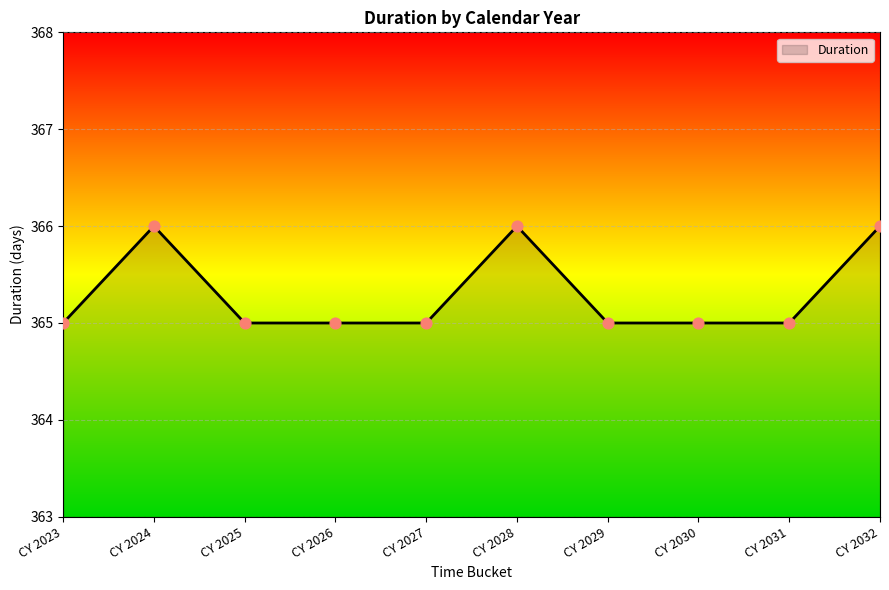

Approximately how many times larger is the value at CY 2030 compared to CY 2028?

1.0